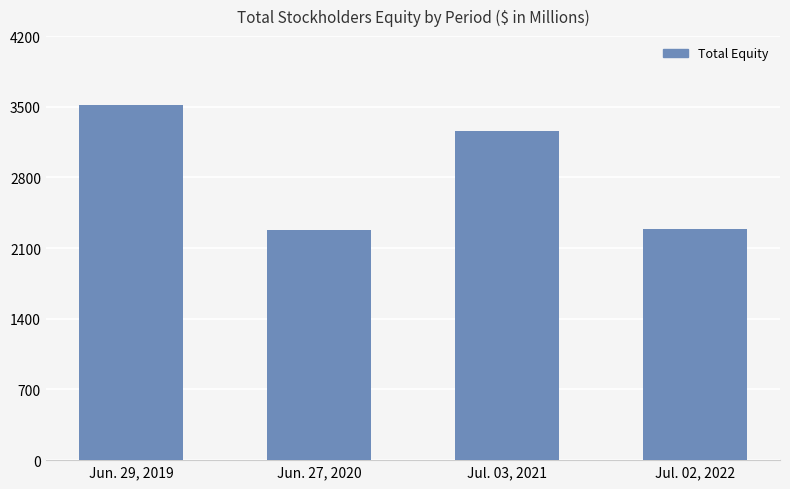

What is the difference between the second highest and second lowest values?

973.8